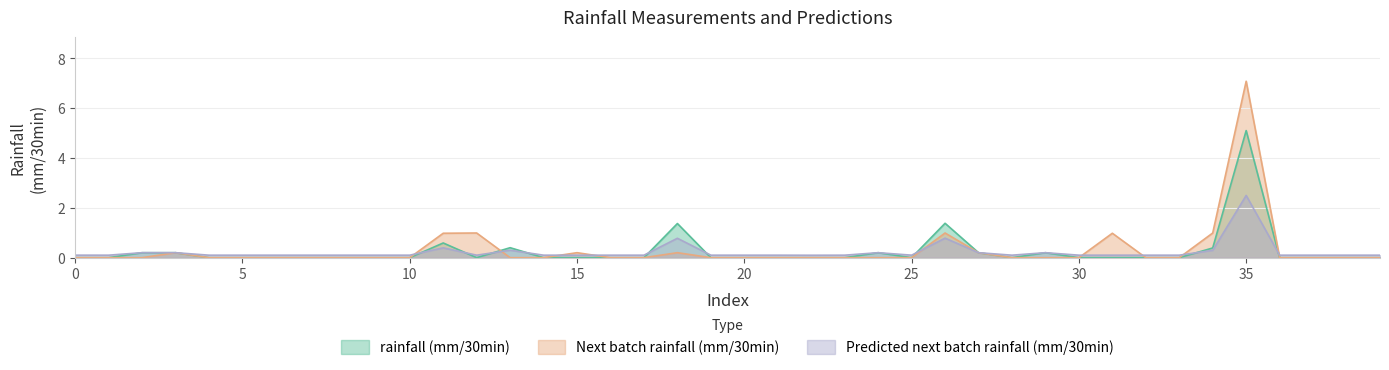

Count the number of categories in the chart.

40